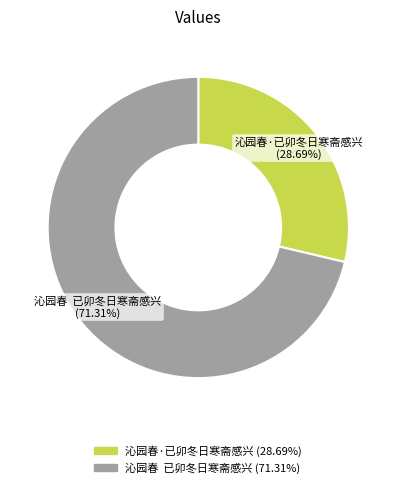

True or false: 沁园春·已卯冬日寒斋感兴 accounts for 34% of the total.

False